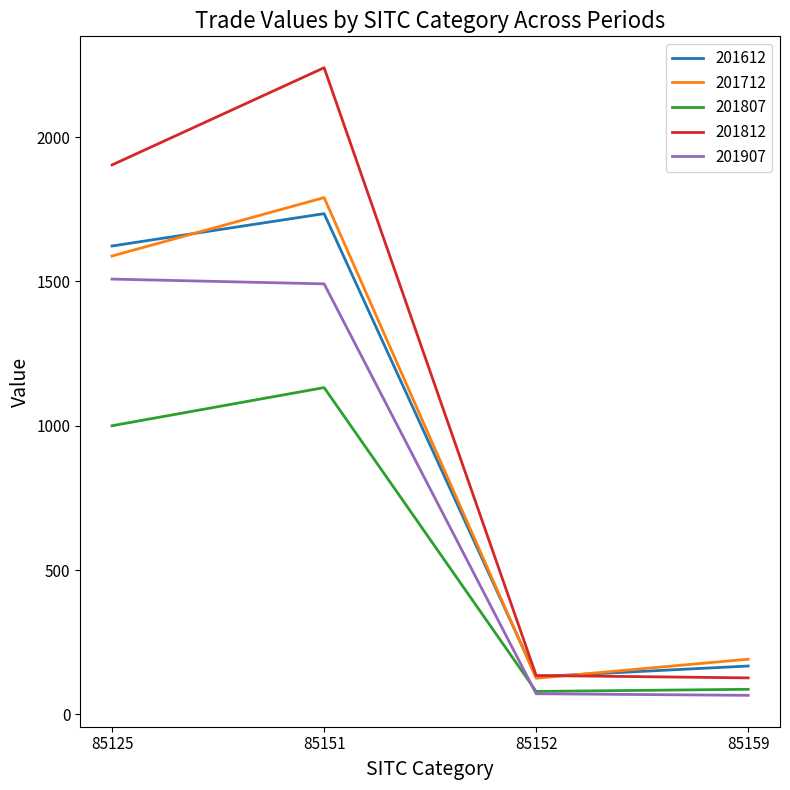

What is the minimum value shown in the chart?

66.3